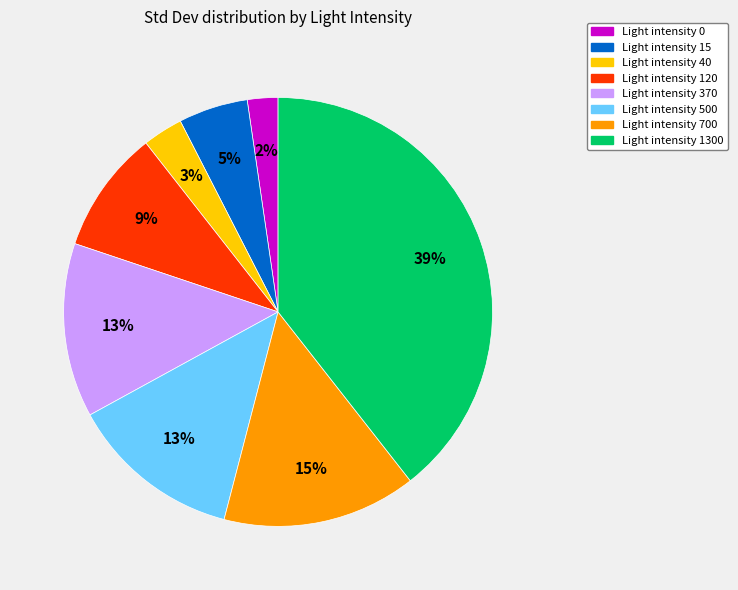

Count the number of slices in the pie.

8